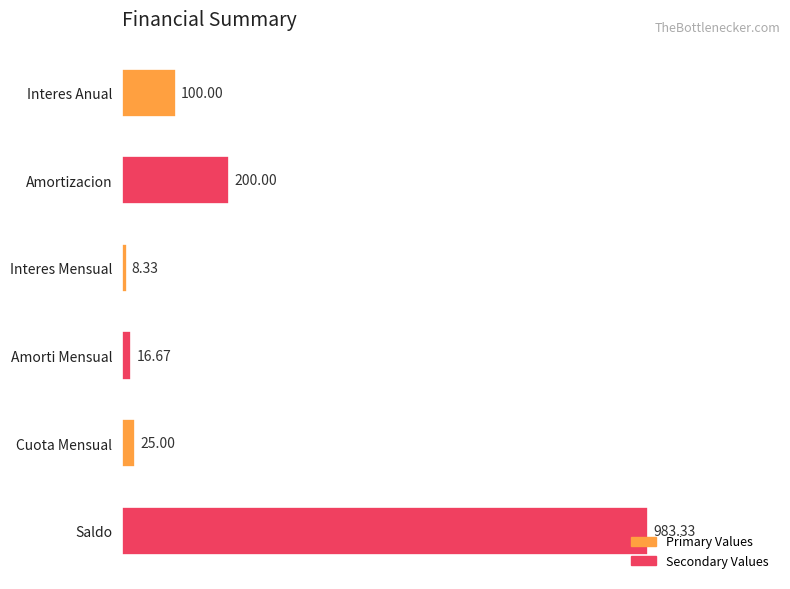

What is the difference between the second highest and second lowest values?

183.3